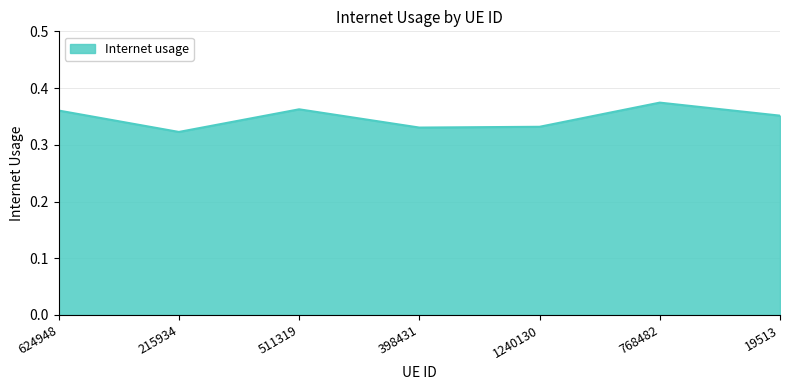

At which category does the chart reach its minimum across all series?

215934